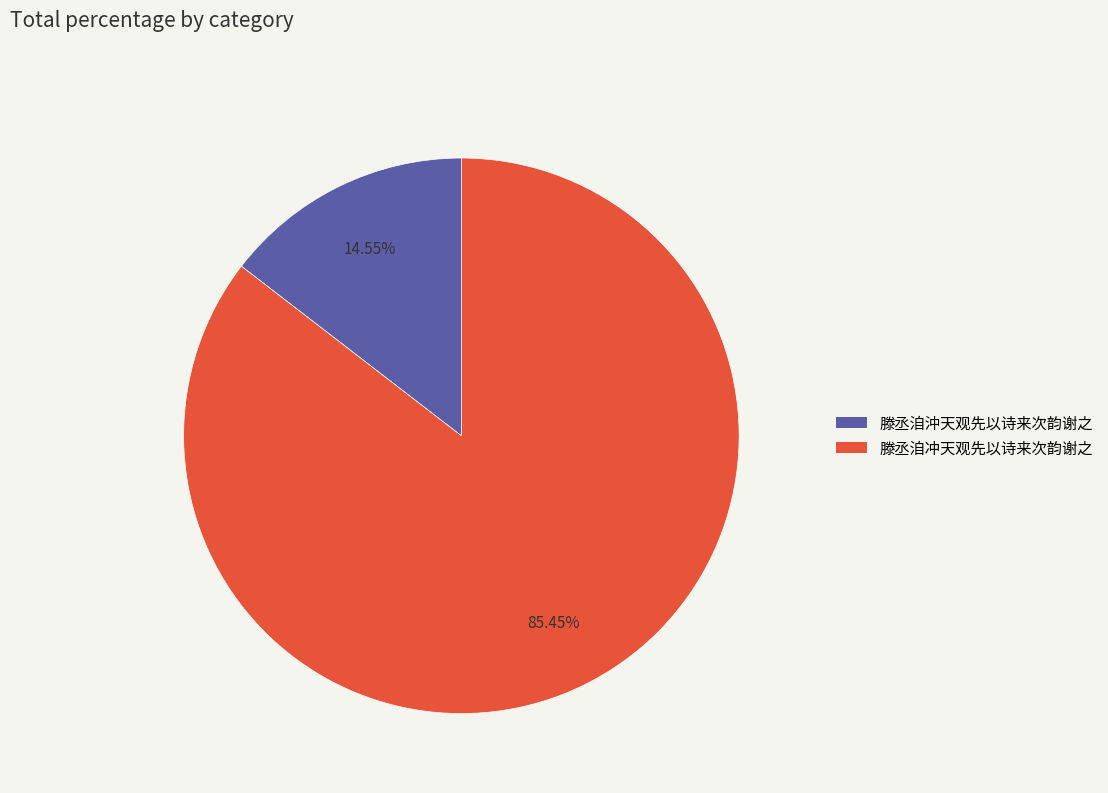

Is it true that 滕丞洎冲天观先以诗来次韵谢之 is 92% of the pie?

False